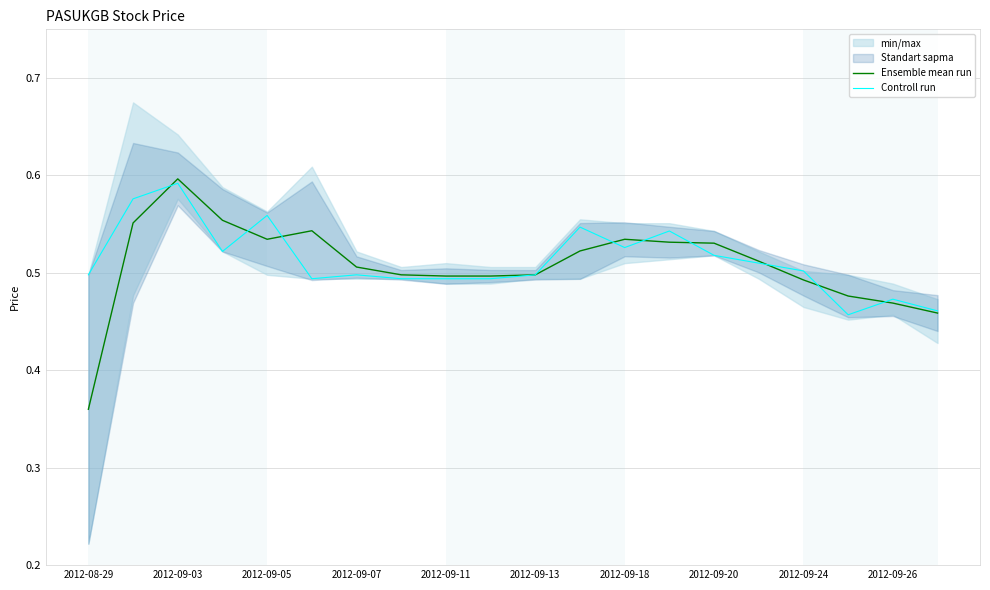

Is the value of Controll run at 2012-08-29 greater than the value of Ensemble mean run at 2012-09-20?

No